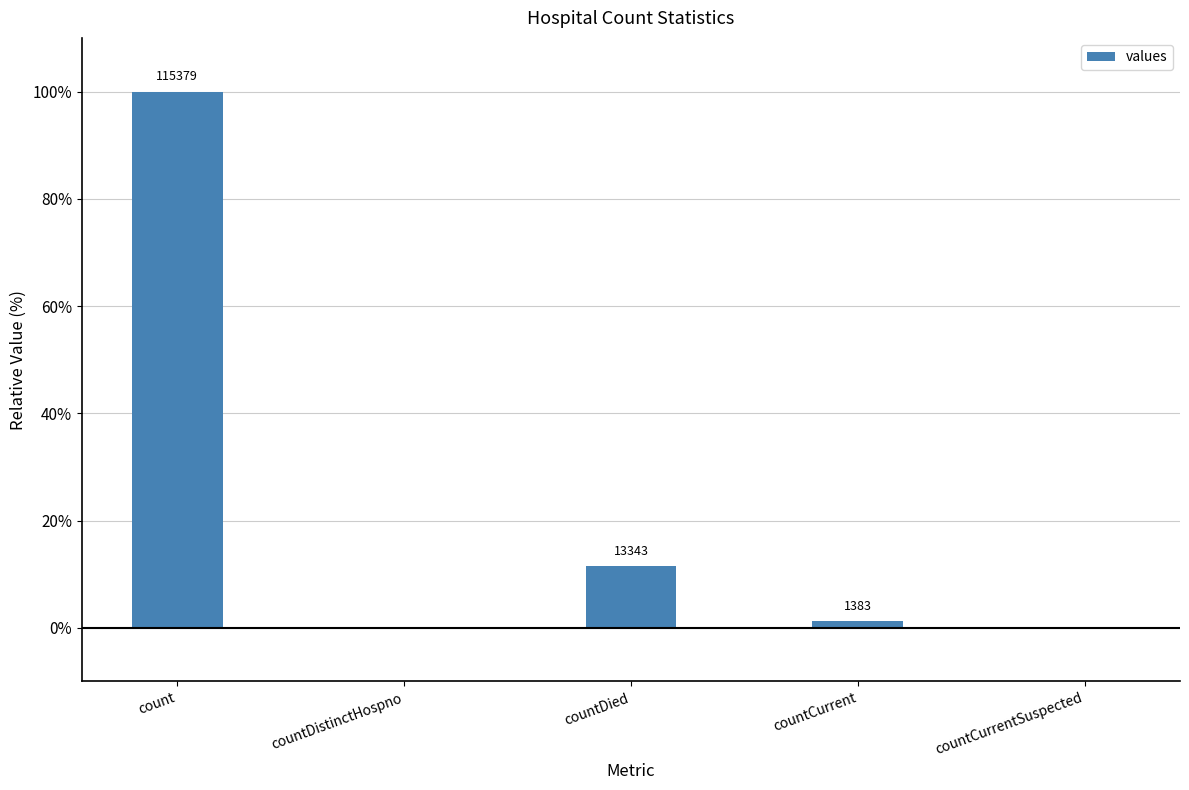

Are the bars horizontal?

No